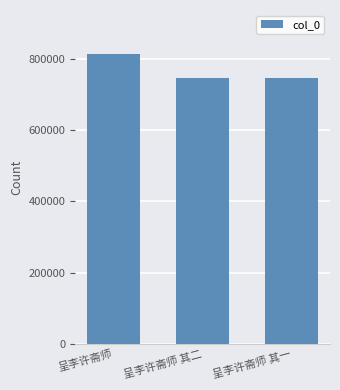

Is it true that the value at 呈李许斋师 其二 is 746332?

True